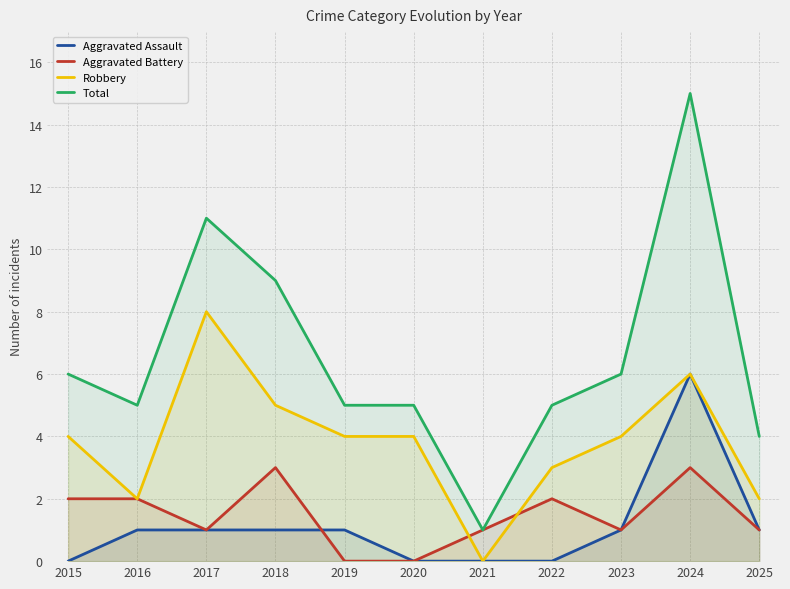

The value of Total at 2017 is 6. True or false?

False